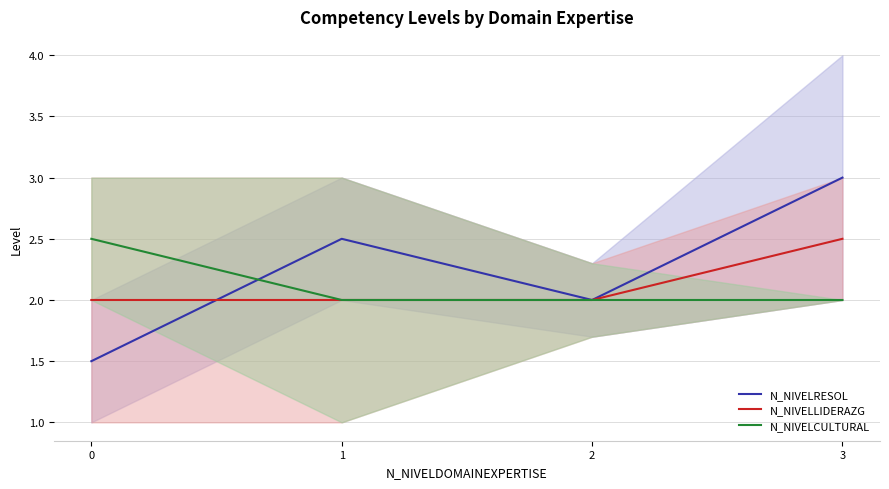

The N_NIVELRESOL series shows 1.5 at 0. True or false?

True